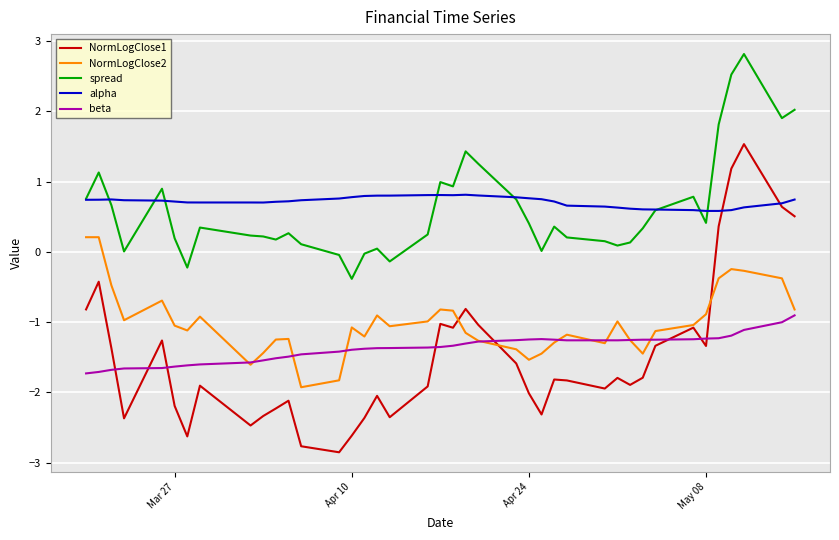

Which series has the largest range (max minus min)?

NormLogClose1